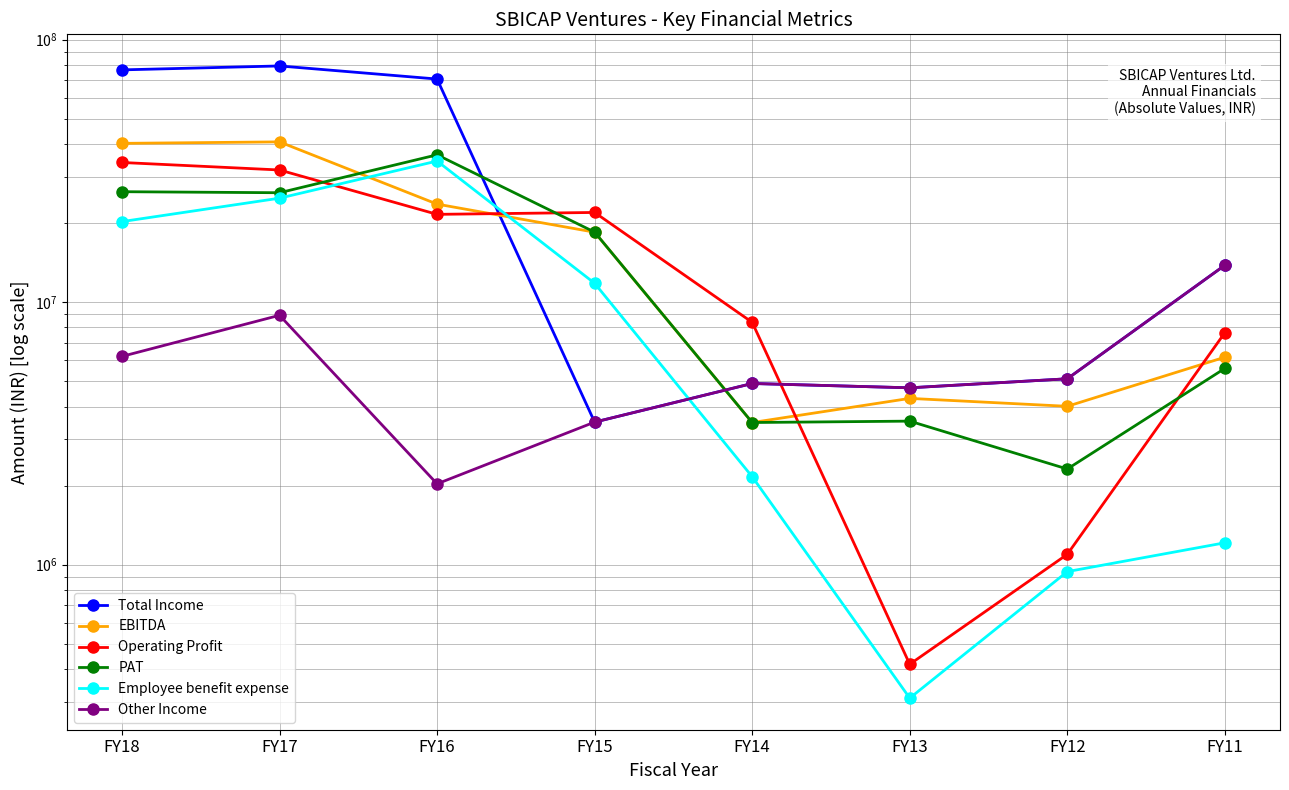

Which series has the largest range (max minus min)?

Total Income